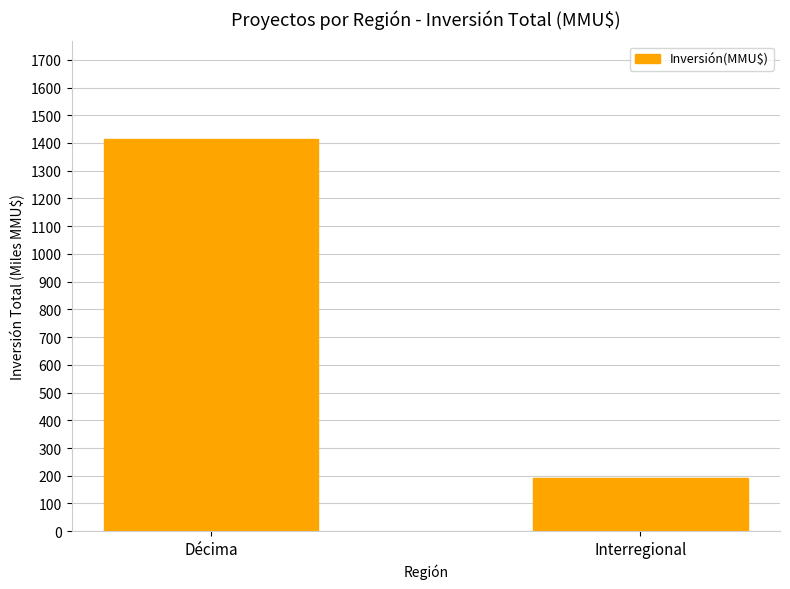

How many bars are there in total?

2